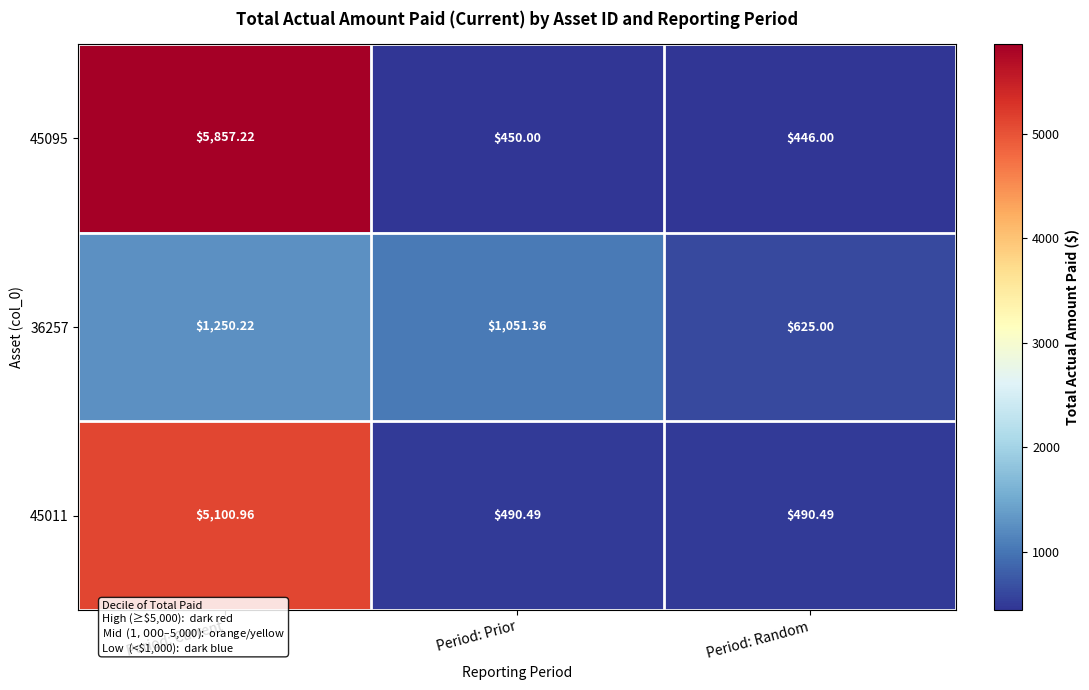

At Period: Prior, list the series in order from largest to smallest.

36257, 45011, 45095